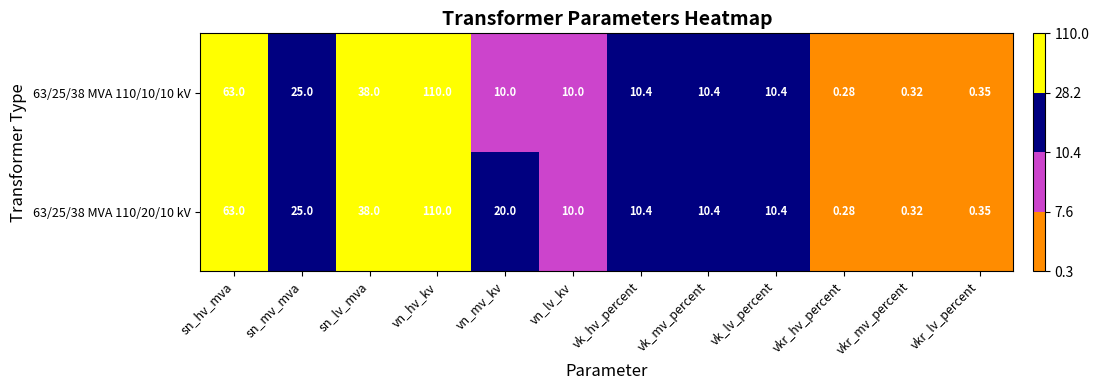

Is the value of 63/25/38 MVA 110/20/10 kV at vn_lv_kv greater than the value of 63/25/38 MVA 110/10/10 kV at vk_mv_percent?

No